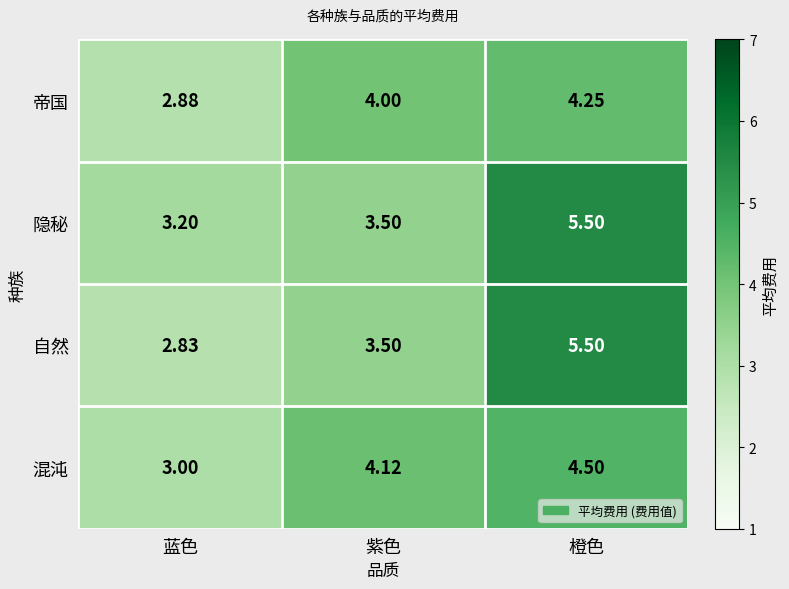

What is the greatest value displayed?

5.5